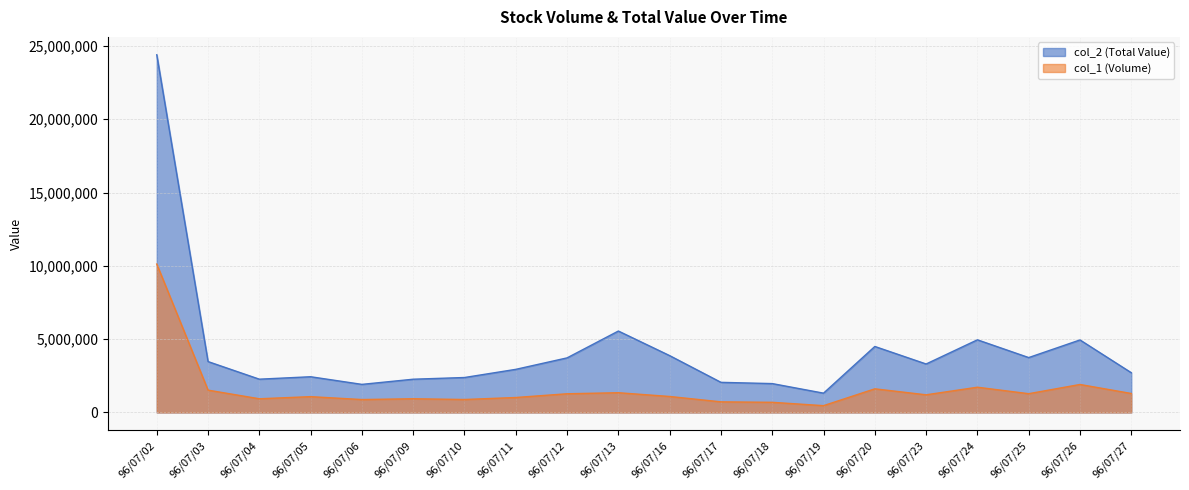

At which category does col_1 (Volume) reach its first local peak?

96/07/05